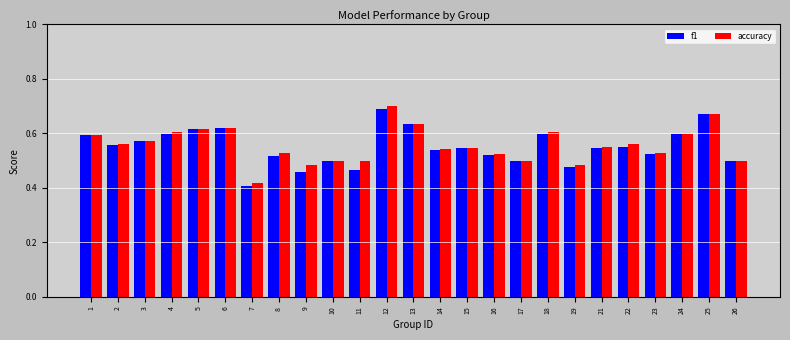

Where is f1 nearest to the value 0?

7